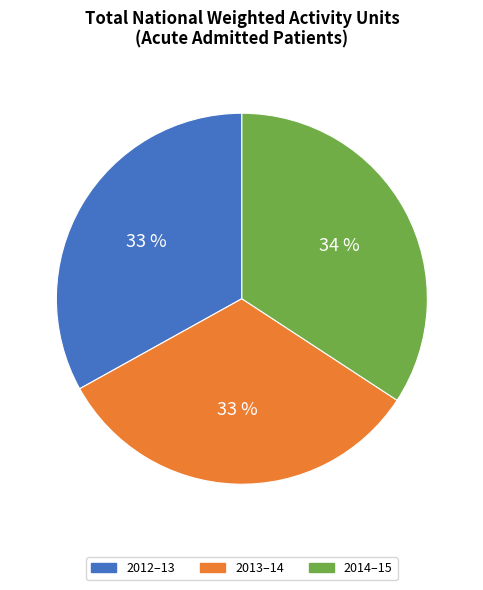

Do 2014–15 and 2012–13 together represent more than half of the pie?

Yes